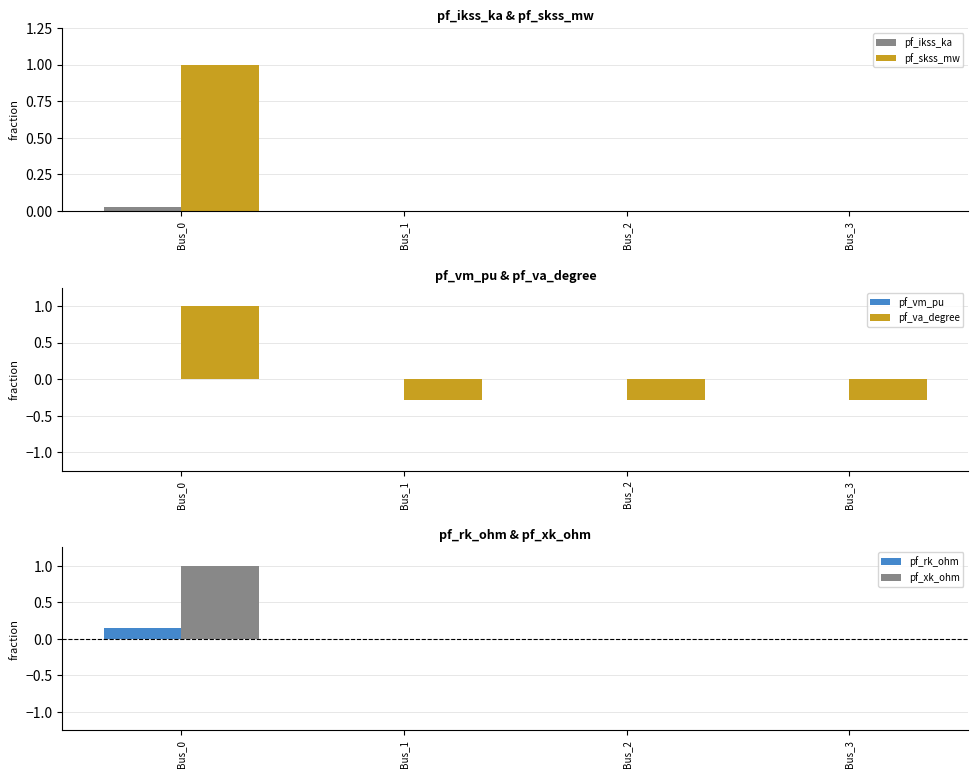

The value of pf_va_degree at Bus_1 is -0.2. True or false?

False